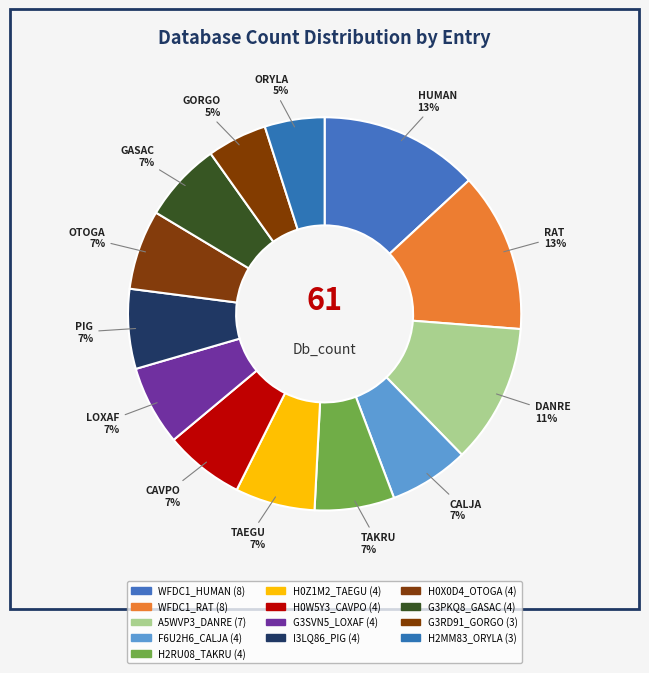

How many slices are in this pie chart?

13